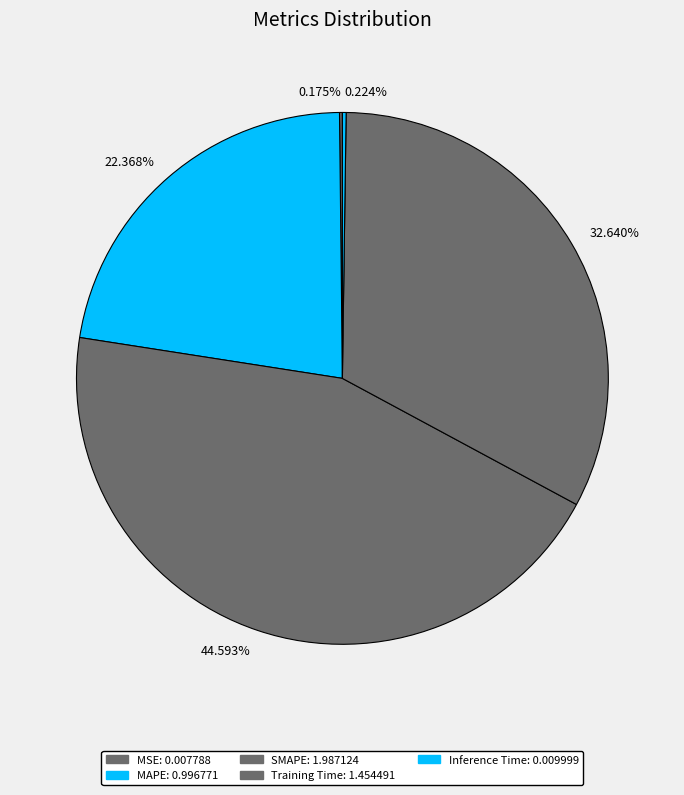

Which slice is the largest?

SMAPE